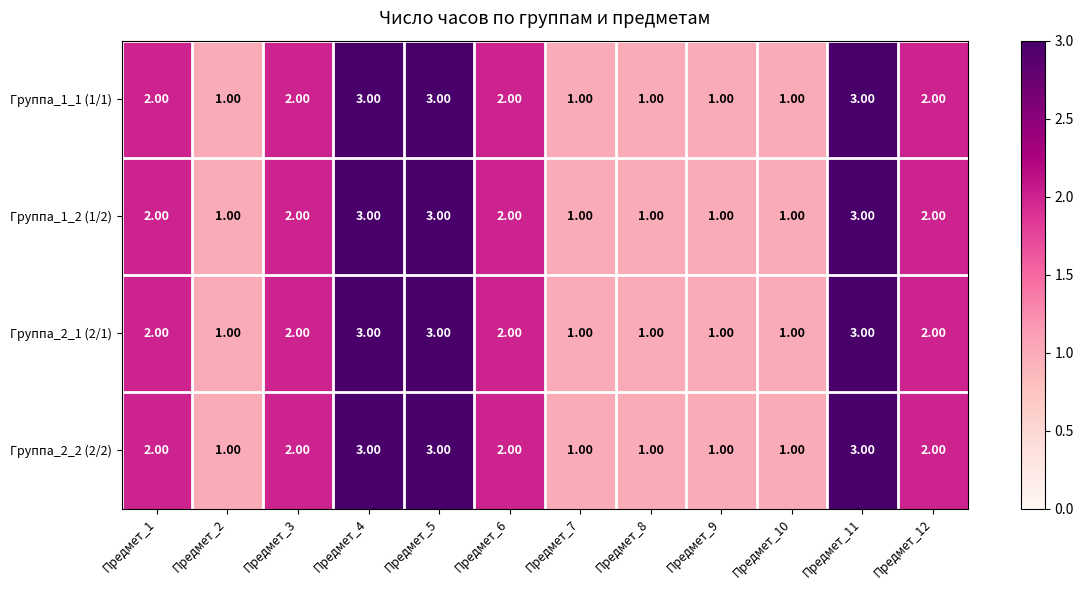

What is the sum of the Группа_2_1 (2/1) values at Предмет_10 and Предмет_11?

4